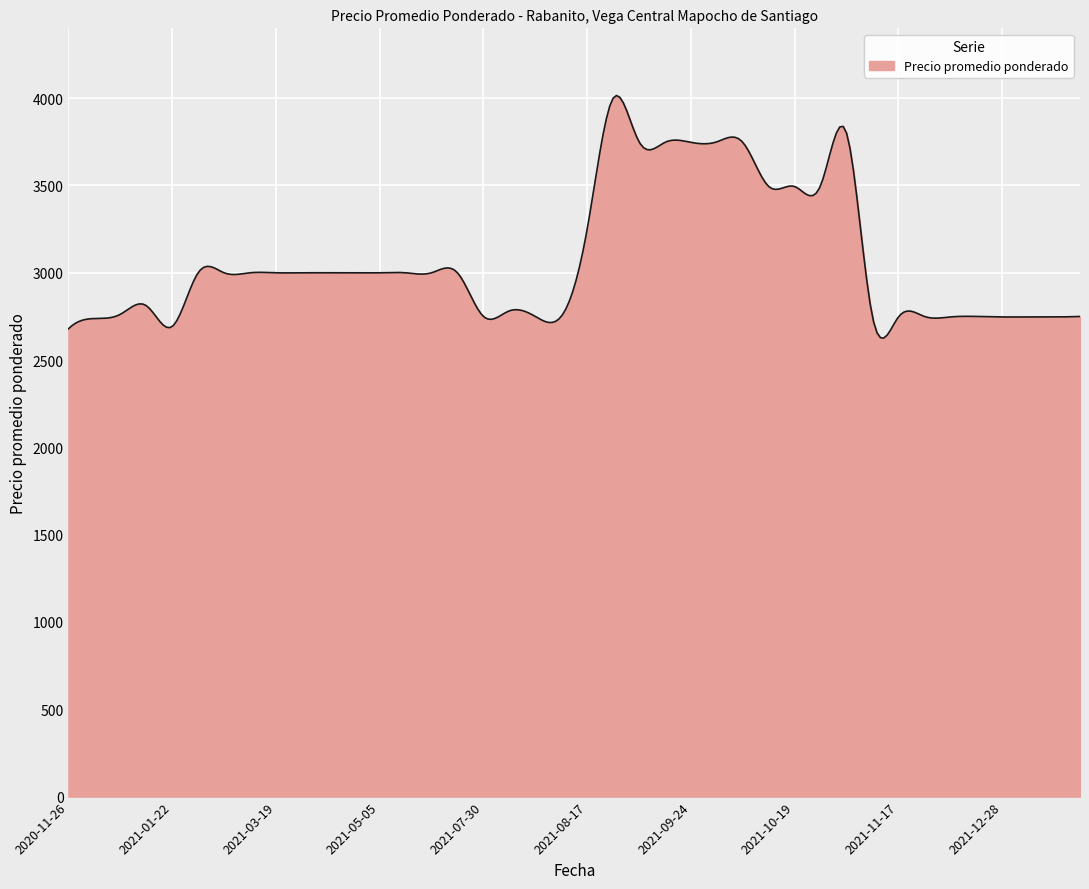

What is the greatest value displayed?

4015.3